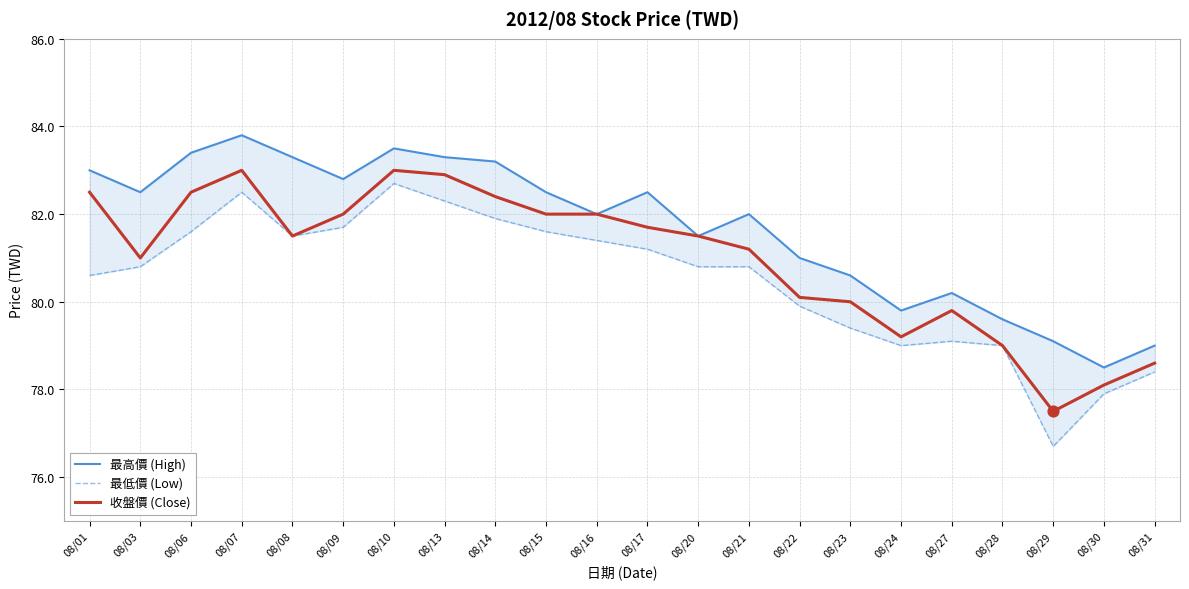

Which series contains the highest Y value?

最高價 (High)